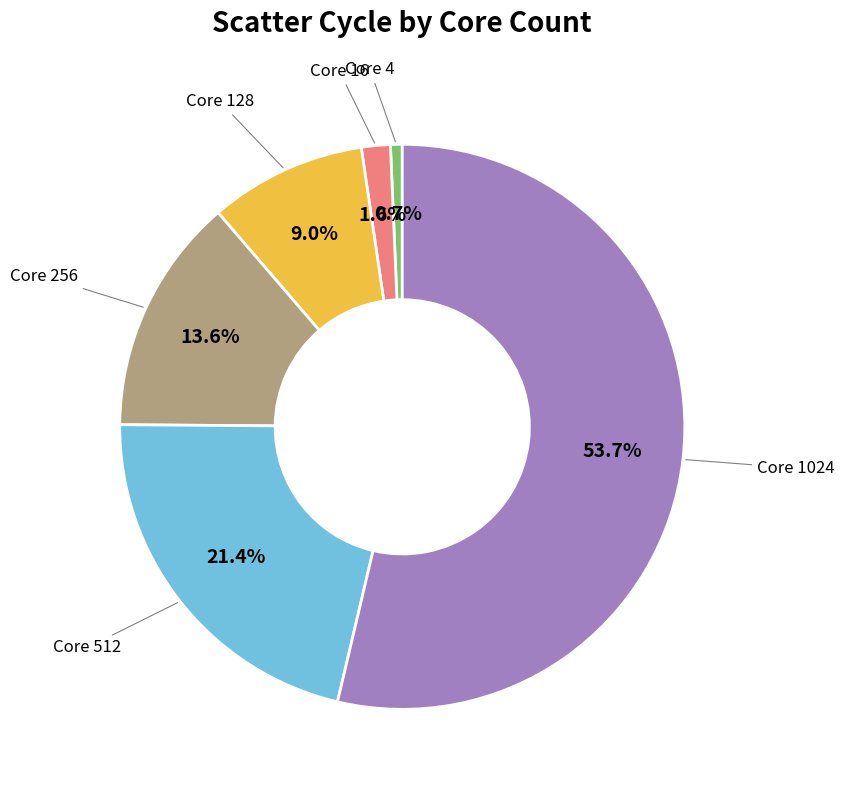

Rank the categories by value from highest to lowest.

Core 1024, Core 512, Core 256, Core 128, Core 16, Core 4